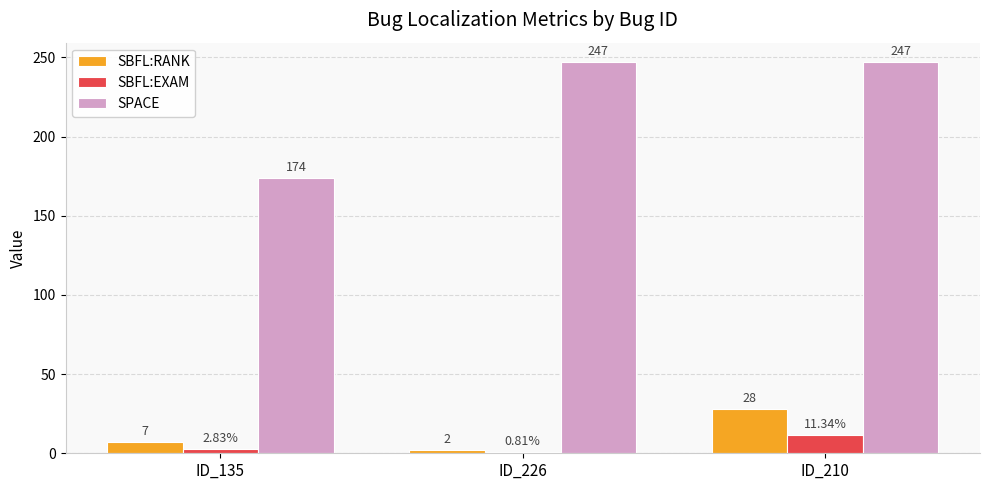

Rank the series by their maximum value, from lowest to highest.

SBFL:EXAM, SBFL:RANK, SPACE